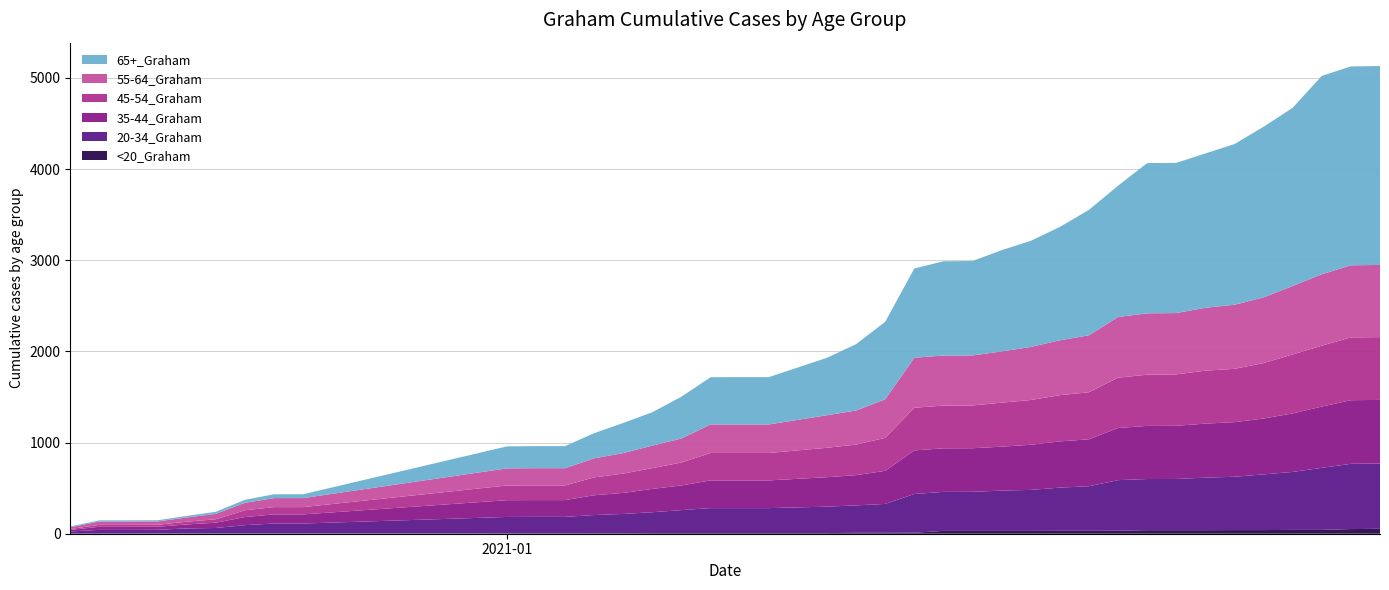

Reading left to right, list all the values displayed in this chart.

<20_Graham: 1	1	1	2	2	2	2	2	2	5	5	5	6	6	7	7	7	7	7	7	10	10	11	31	31	31	31	32	32	33	39	39	39	40	40	42	42	51	54	54
20-34_Graham: 24	41	41	41	56	61	92	110	110	179	180	180	199	211	229	252	274	274	274	290	301	317	425	428	429	442	450	474	489	555	561	562	576	585	611	636	681	716	716	716
35-44_Graham: 17	34	34	34	44	58	89	100	100	184	184	184	217	231	256	271	304	304	304	323	332	363	478	478	478	482	495	507	515	572	583	583	593	599	613	642	672	698	698	698
45-54_Graham: 10	21	21	21	30	38	74	80	80	161	161	161	196	212	228	251	301	301	301	323	335	362	468	469	469	483	491	507	516	552	562	564	581	585	608	647	668	689	689	689
55-64_Graham: 19	37	37	37	46	59	82	99	99	188	189	189	209	225	247	264	313	313	313	357	374	423	549	549	549	562	582	602	625	666	673	673	690	703	721	751	784	791	792	792
65+_Graham: 9	13	13	13	17	23	33	42	42	241	242	242	276	330	366	459	518	519	519	630	728	850	979	1034	1036	1111	1164	1244	1376	1440	1648	1648	1693	1763	1872	1955	2176	2182	2182	2182